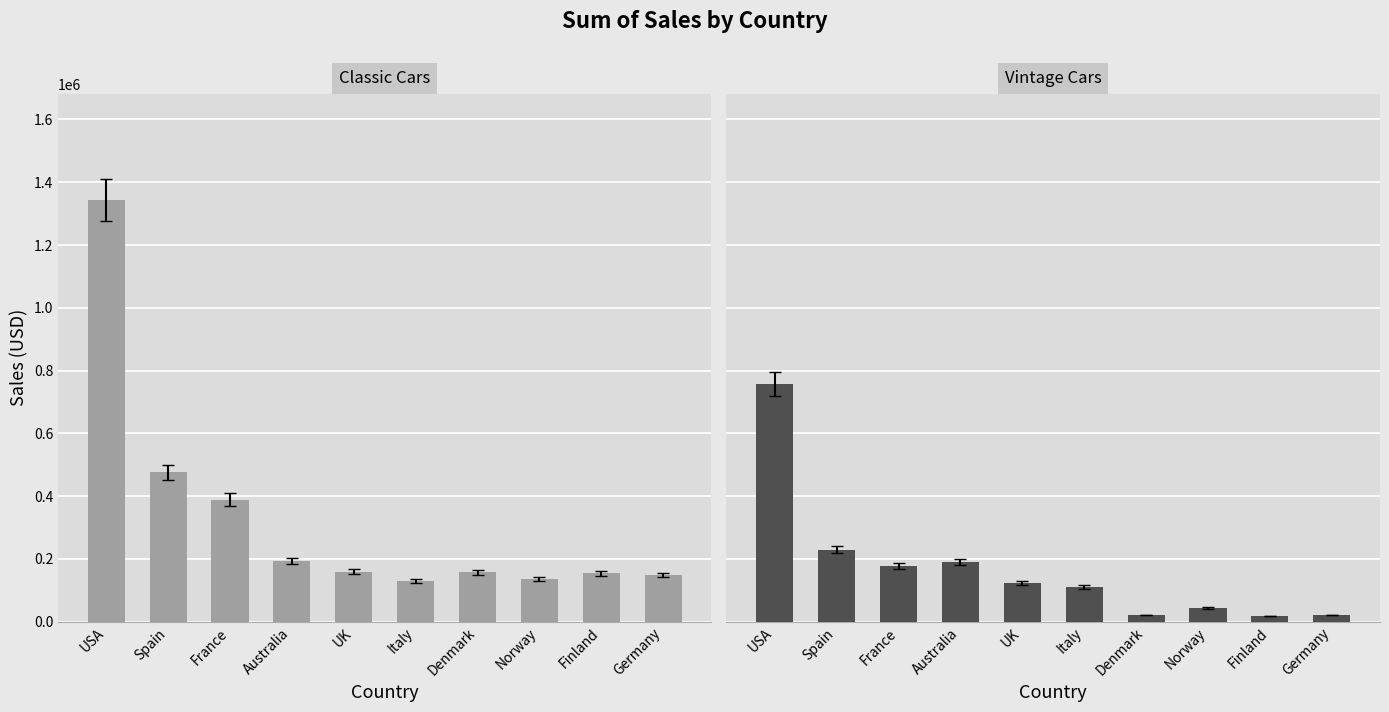

Where is Classic Cars nearest to the value 736607?

Spain